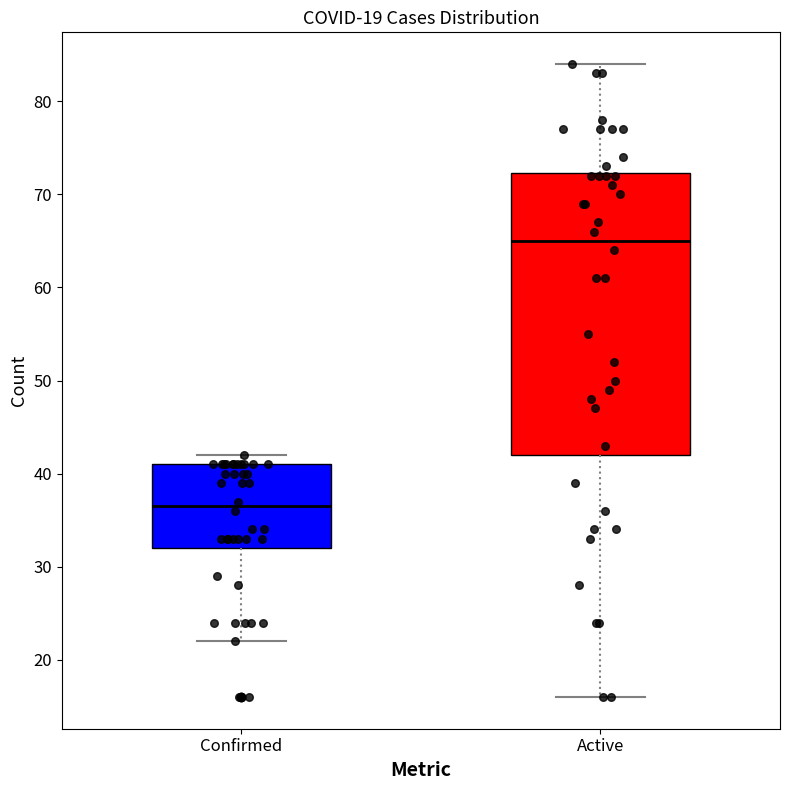

Reading left to right, transcribe this box plot: for each box, give where its median line is, the range the box spans, and where its two whiskers end, as read against the y-axis. The values are not printed on the chart, so give them approximately, as read against the axis.

Confirmed: median 37, box 32 to 41, whiskers 22 to 42
Active: median 65, box 42 to 72, whiskers 16 to 84